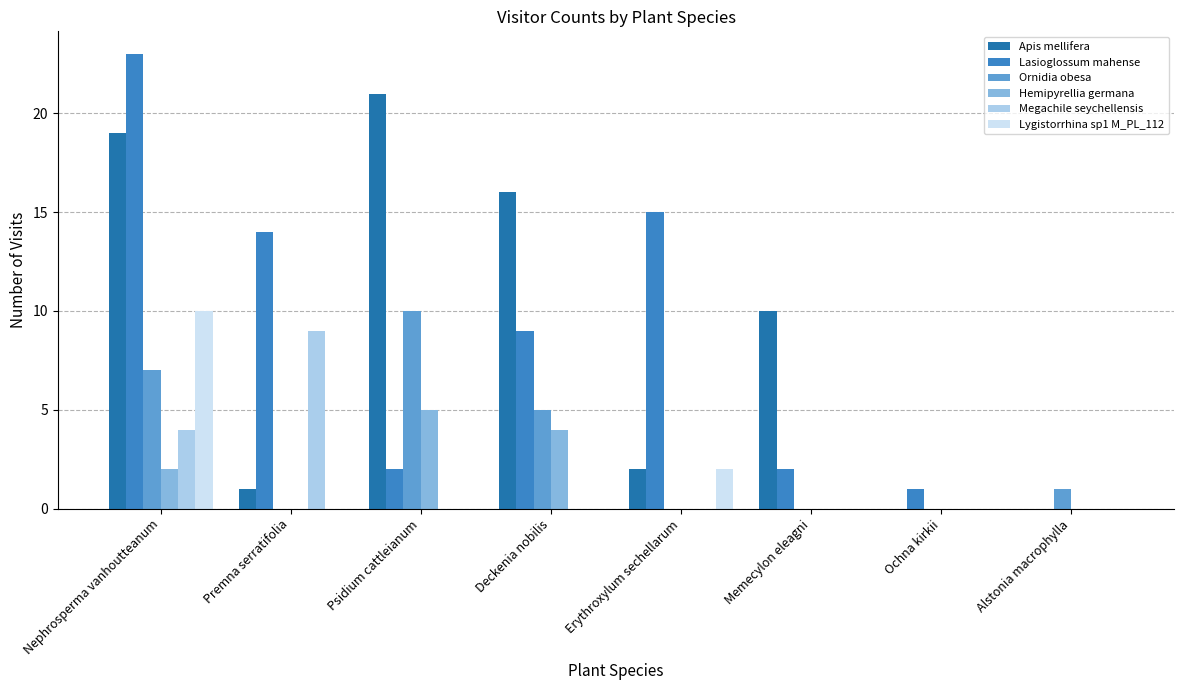

What are all the series names shown in the legend?

Apis mellifera, Lasioglossum mahense, Ornidia obesa, Hemipyrellia germana, Megachile seychellensis, Lygistorrhina sp1 M_PL_112